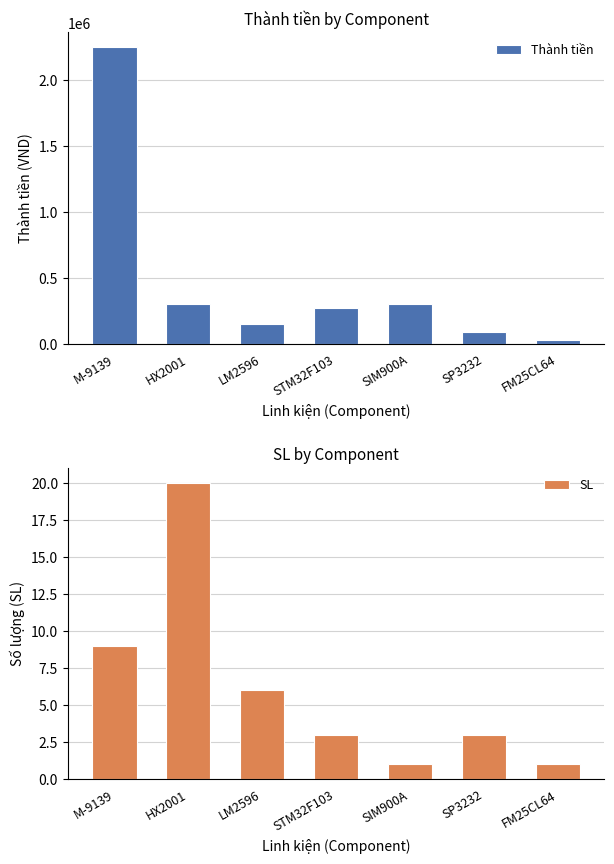

Which category has the lowest value in the Thành tiền series?

FM25CL64